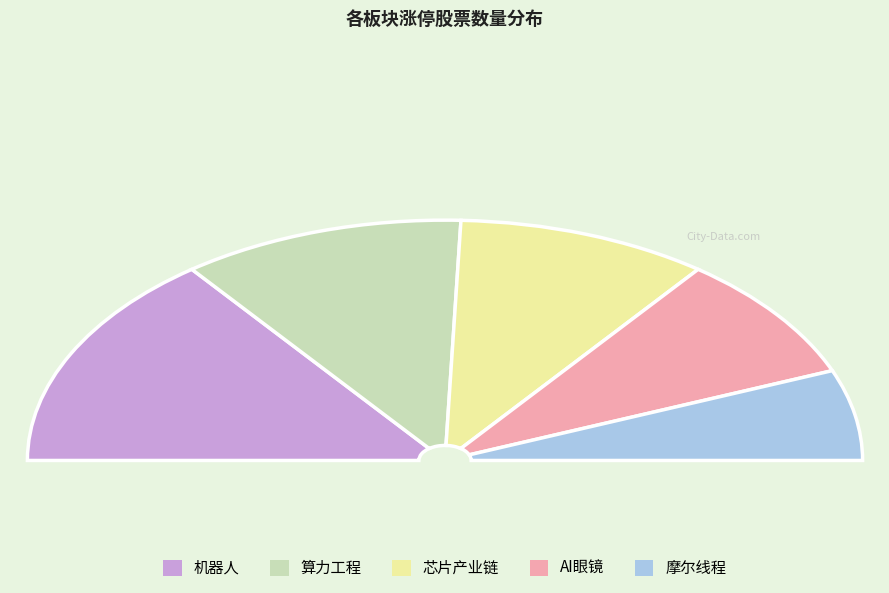

How many segments does this pie chart have?

5